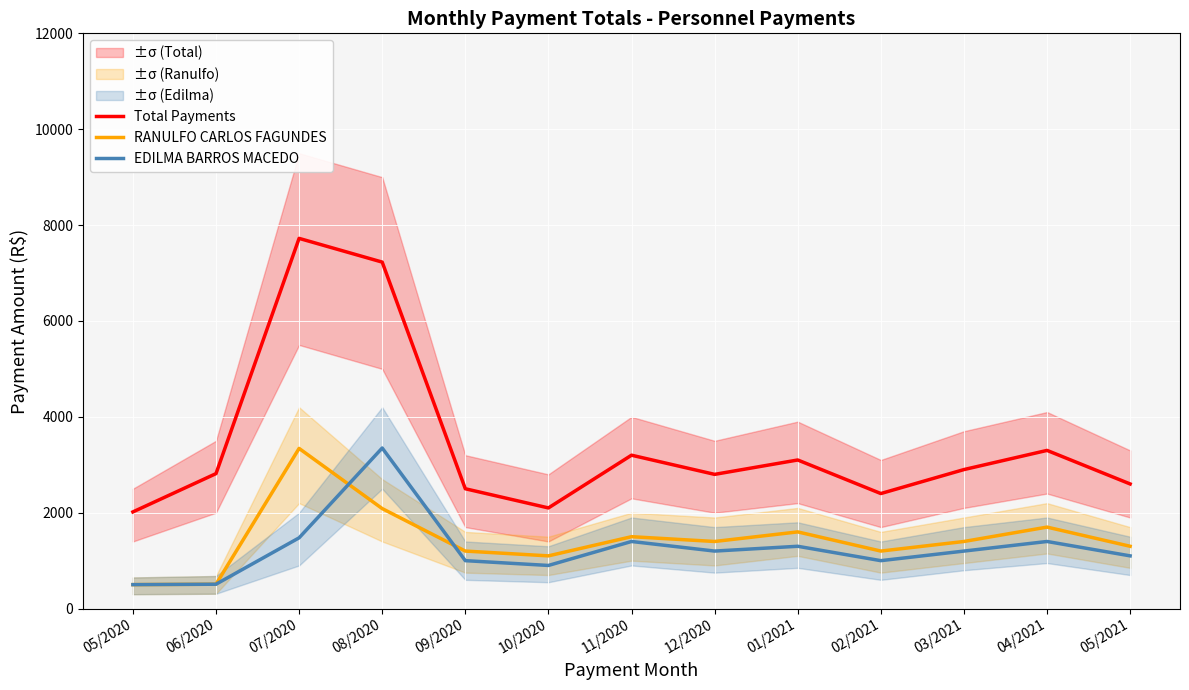

Which category has the lowest value in the RANULFO CARLOS FAGUNDES series?

05/2020